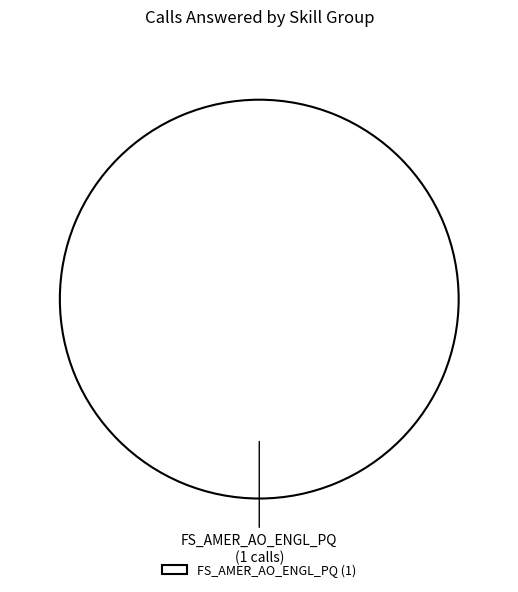

True or false: FS_AMER_AO_ENGL_PQ accounts for 100% of the total.

True